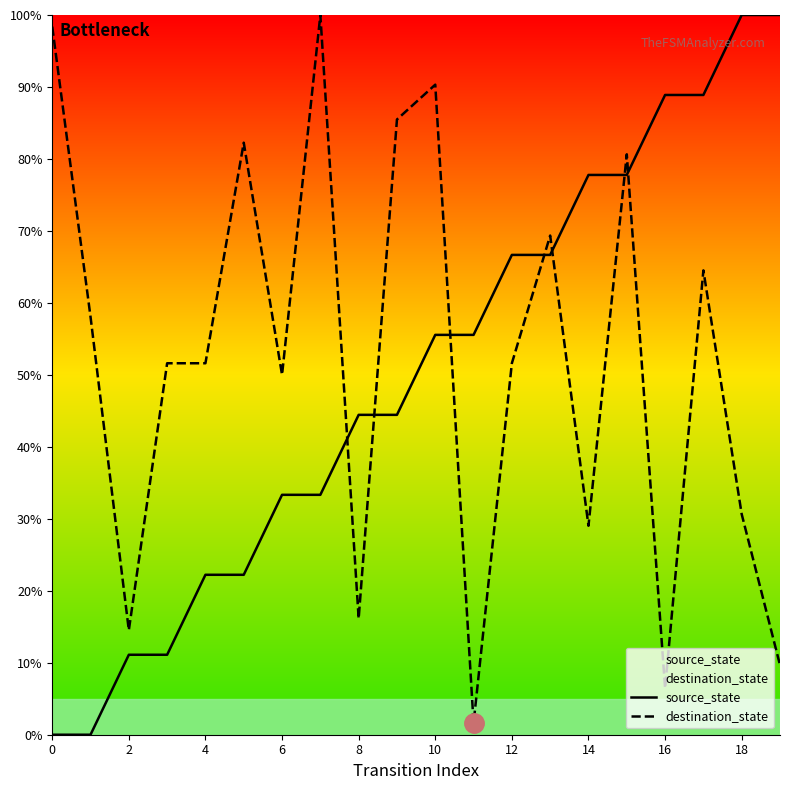

Is it true that destination_state equals 31.1 at 6?

False